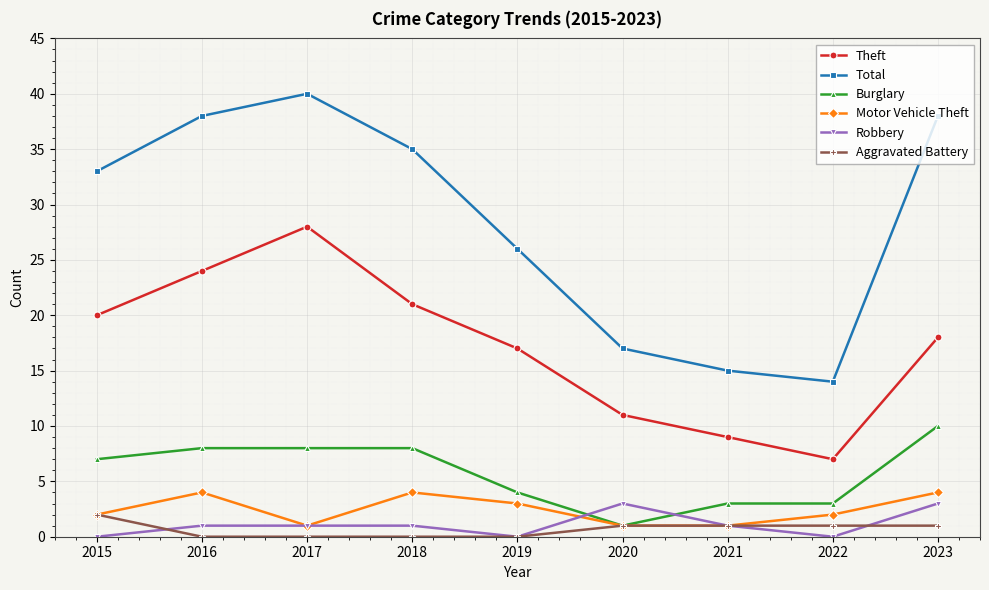

At how many categories does at least one series exceed 20?

6